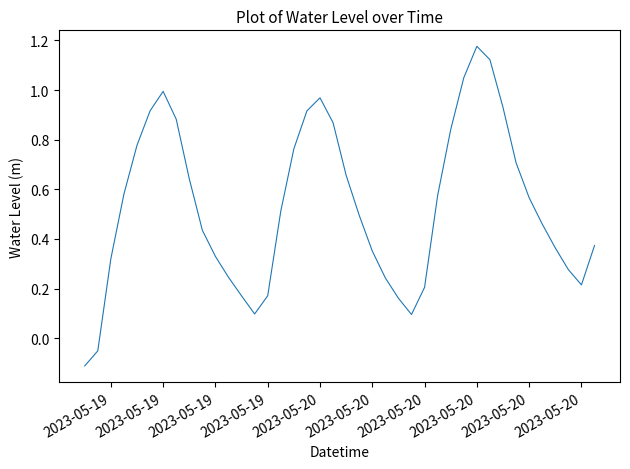

What is the difference between the maximum and minimum values?

1.3